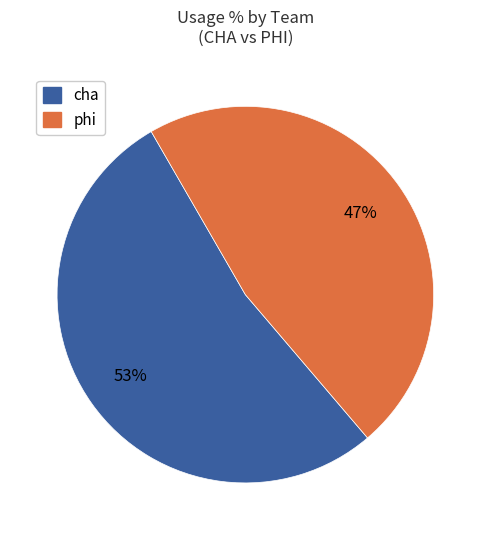

To the nearest percent, what percentage of the pie is phi?

47%